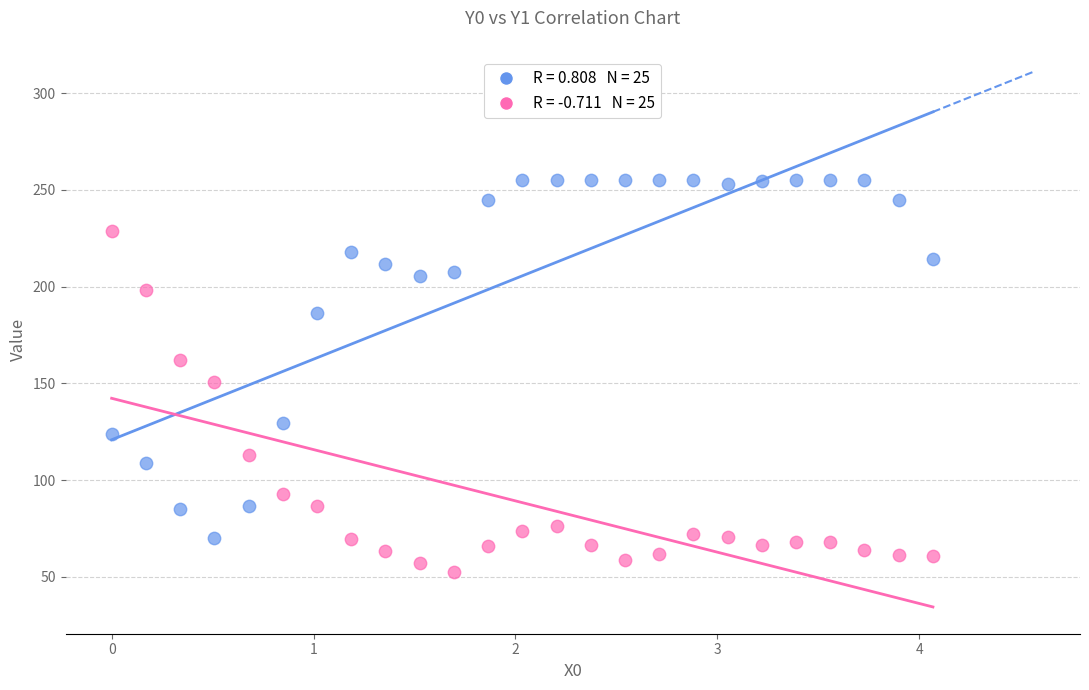

Across all data points, what is the range of Y values (max minus min)?

202.7